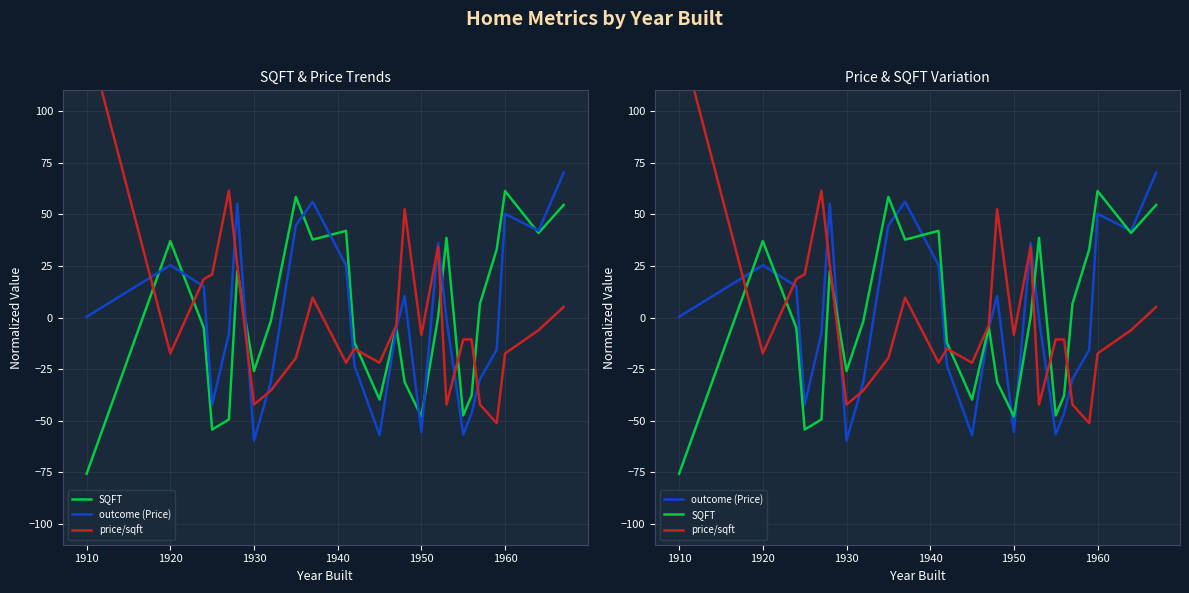

Which series has the largest total across all categories?

price/sqft